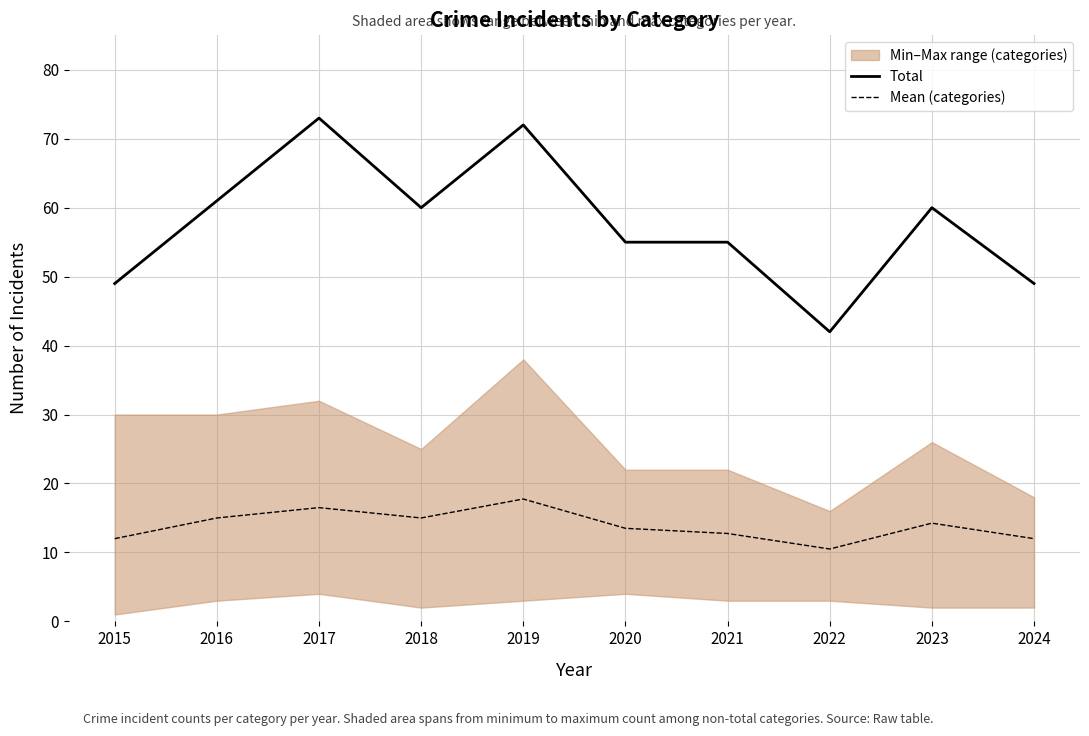

Reading left to right, transcribe all the data shown in this chart.

Total: 49.0	61.0	73.0	60.0	72.0	55.0	55.0	42.0	60.0	49.0
Mean (categories): 12.0	15.0	16.5	15.0	17.8	13.5	12.8	10.5	14.2	12.0